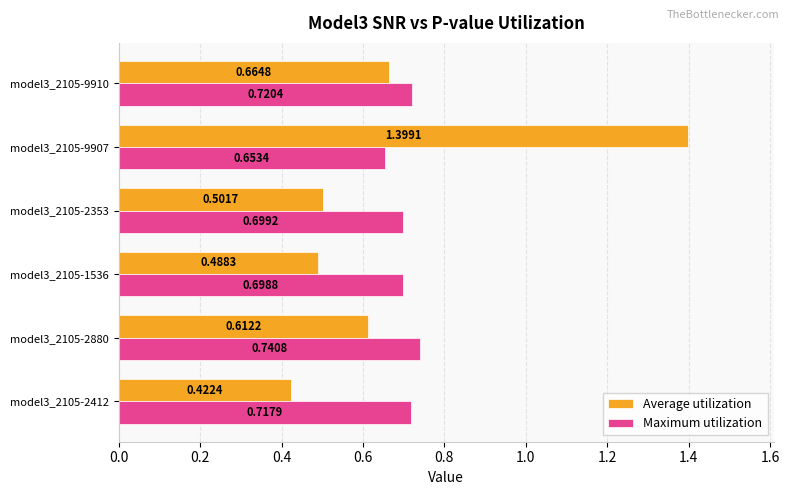

Rank the series by their average value, from lowest to highest.

Average utilization, Maximum utilization